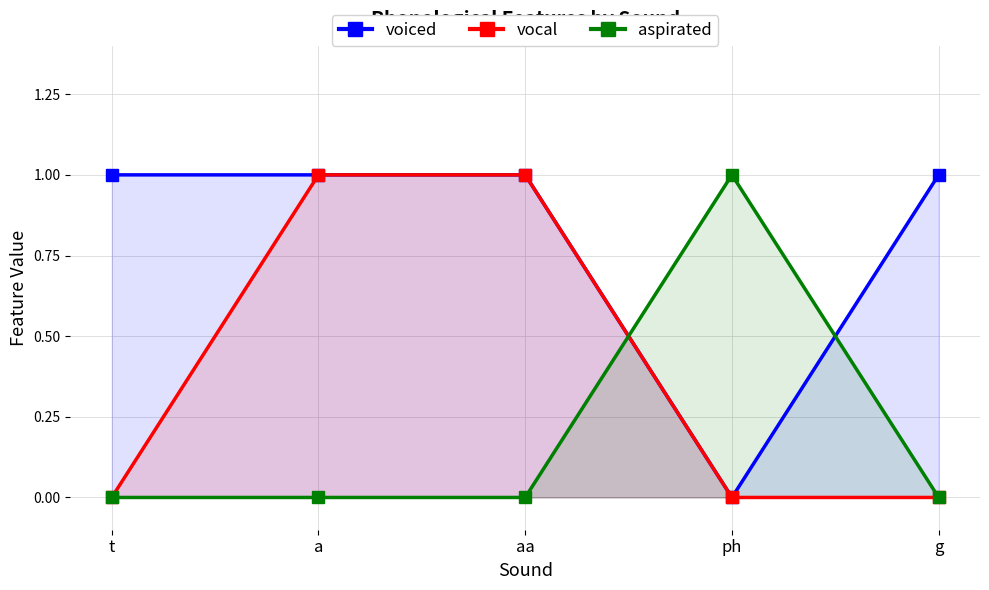

True or false: voiced and aspirated cross at least once.

True